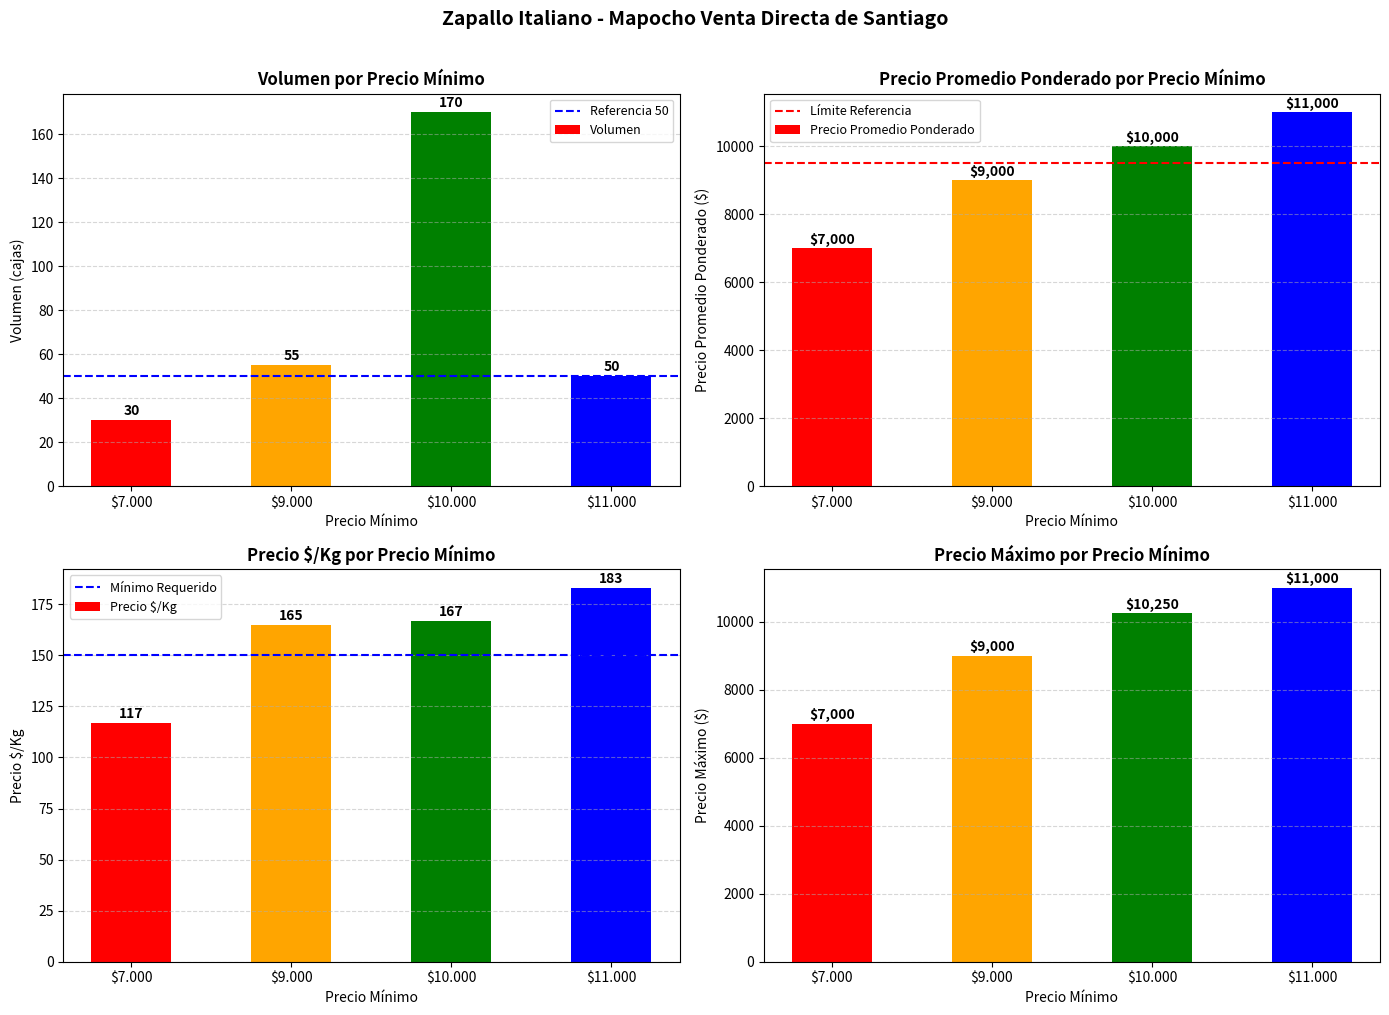

Where is Volumen nearest to the value 100?

$9.000